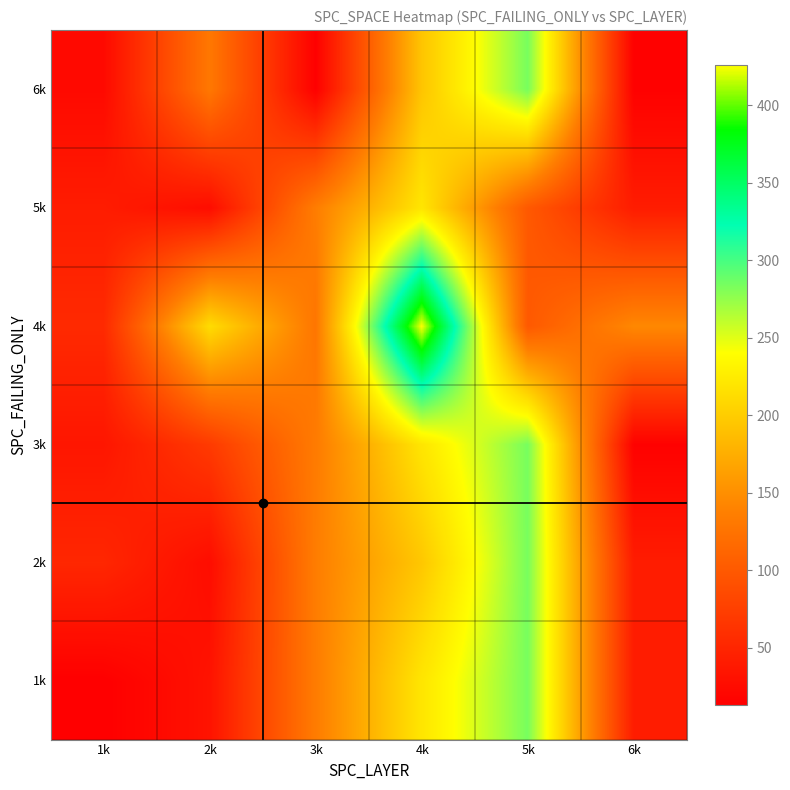

Reading right to left, transcribe all the data shown in this chart.

1k: 6k=41	5k=284	4k=220	3k=134	2k=32	1k=13
2k: 6k=41	5k=284	4k=195	3k=135	2k=26	1k=51
3k: 6k=15	5k=284	4k=220	3k=133	2k=70	1k=35
4k: 6k=144	5k=100	4k=426	3k=128	2k=212	1k=54
5k: 6k=41	5k=100	4k=220	3k=135	2k=26	1k=41
6k: 6k=15	5k=284	4k=193	3k=14	2k=130	1k=23